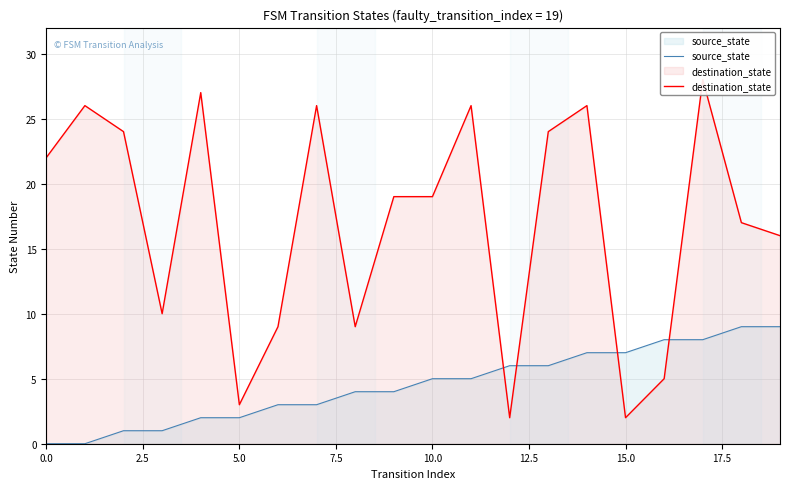

Is it true that source_state equals 2 at 5.0?

True